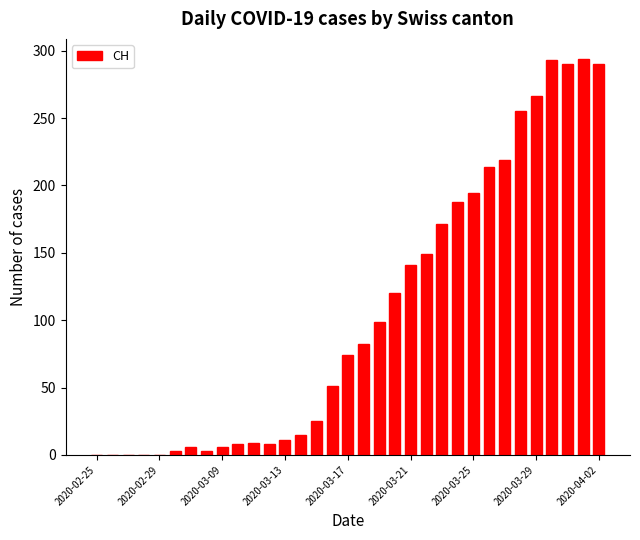

What is the maximum value shown in the chart?

294